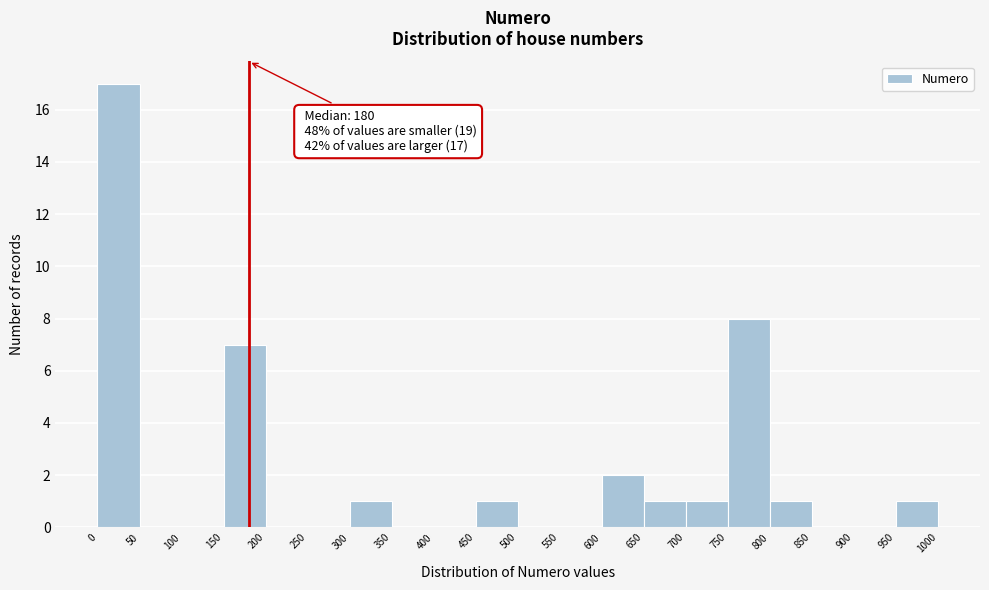

Which range on the x-axis has the tallest bar?

0 to 50